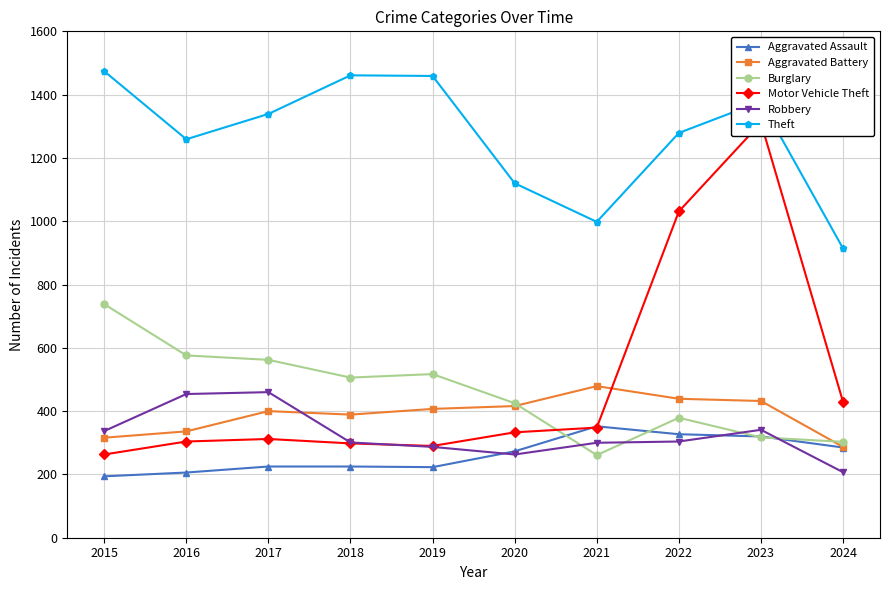

How many series are shown in this chart?

6